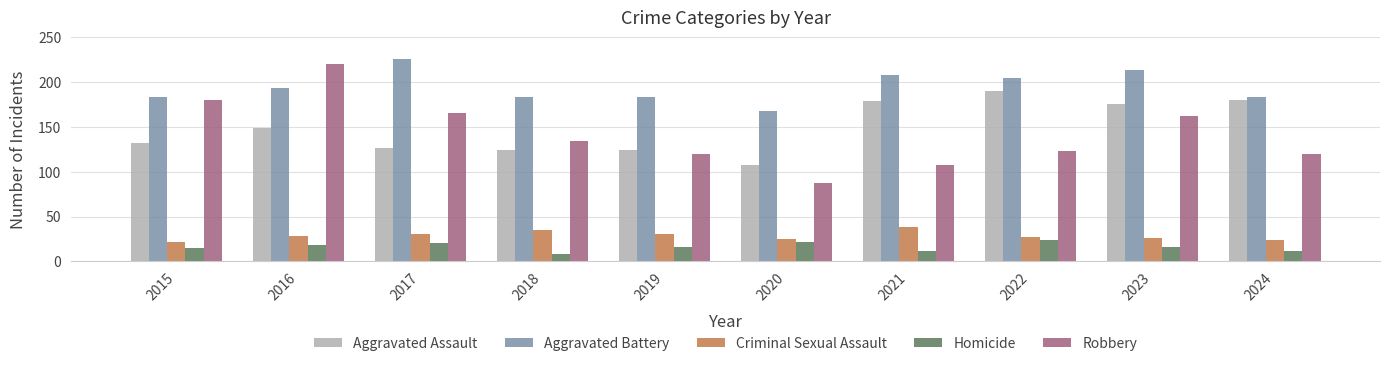

Is the value of Criminal Sexual Assault at 2017 greater than the value of Robbery at 2020?

No